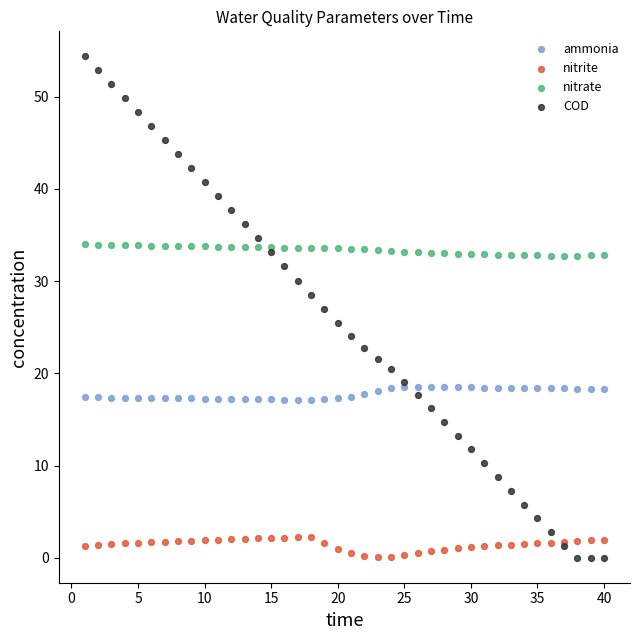

What are all the series names shown in the legend?

ammonia, nitrite, nitrate, COD